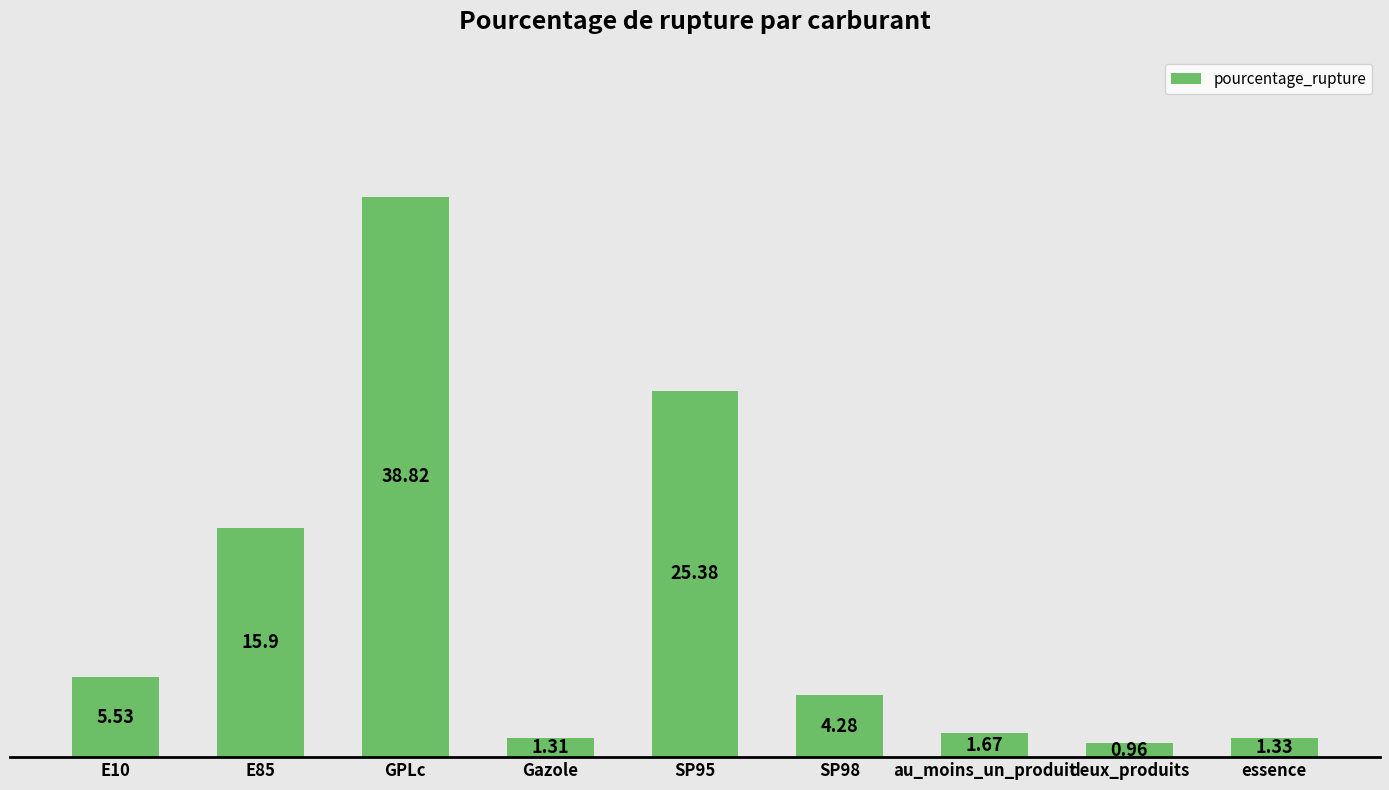

What is the difference between the maximum and minimum values?

37.9